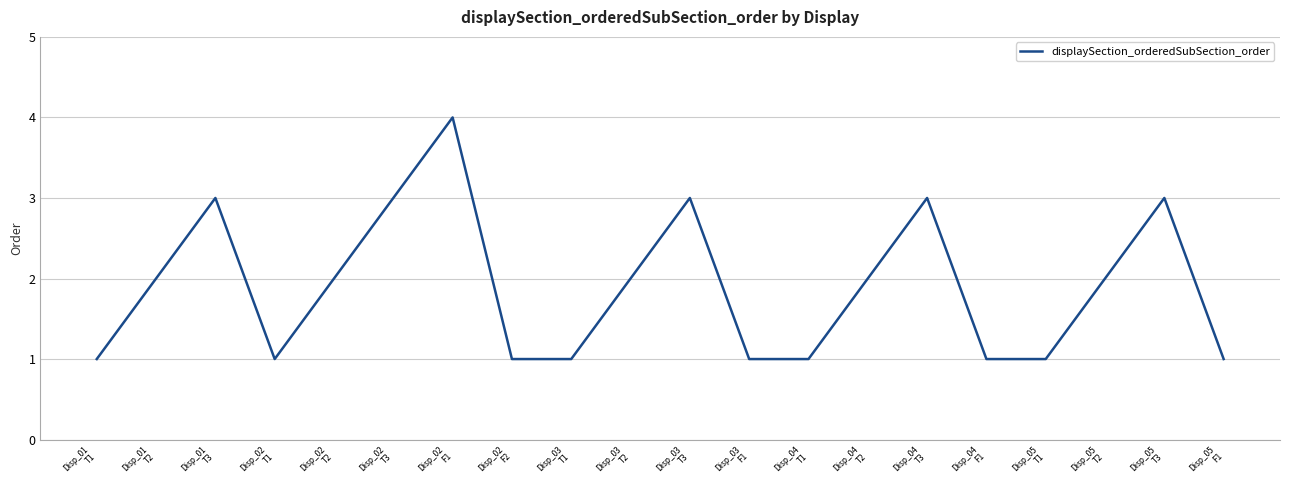

What is the ratio of the value at Disp_01
T3 to the value at Disp_05
T2?

1.5